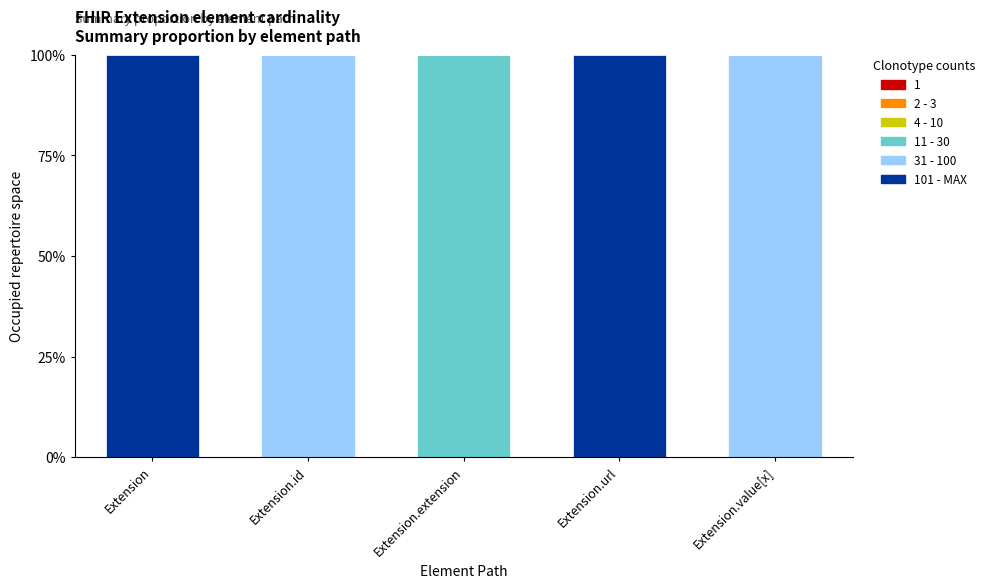

Does the chart contain stacked bars?

Yes